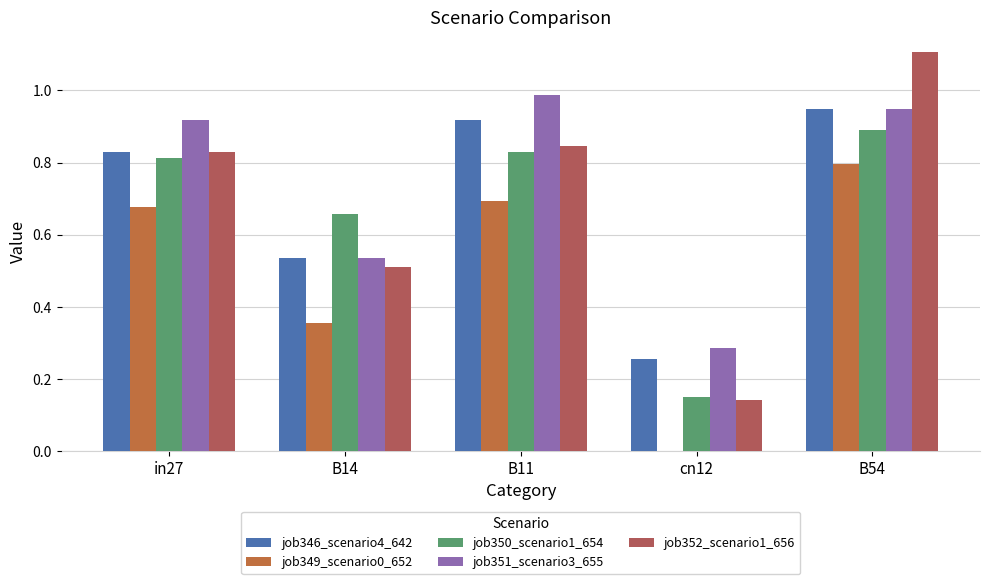

At which label is job352_scenario1_656 closest to 0?

cn12